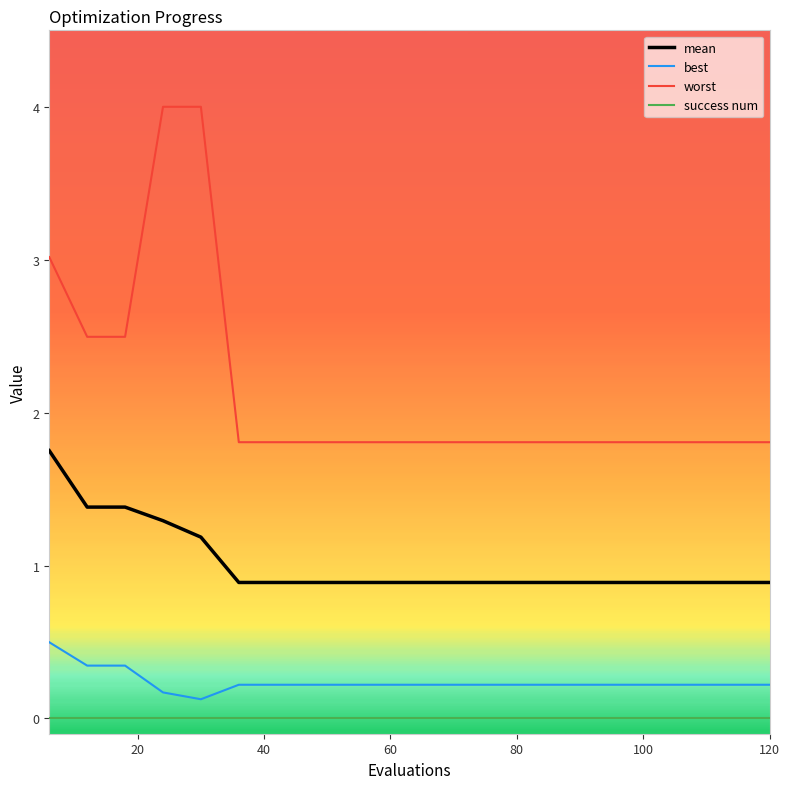

How many distinct data groups are displayed?

4